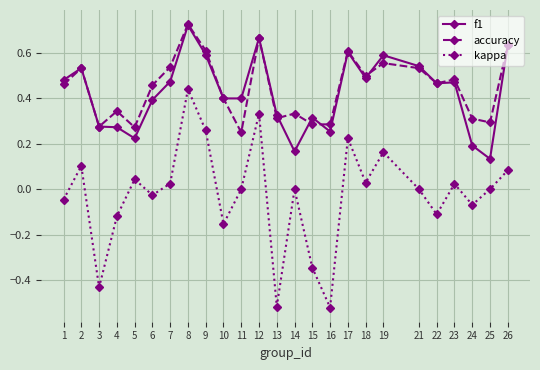

Which series has the largest total across all categories?

accuracy